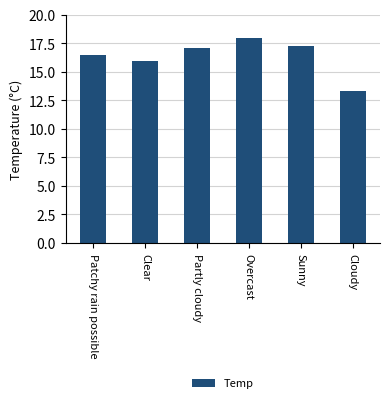

What is the value of the 1st bar from the left?

16.5